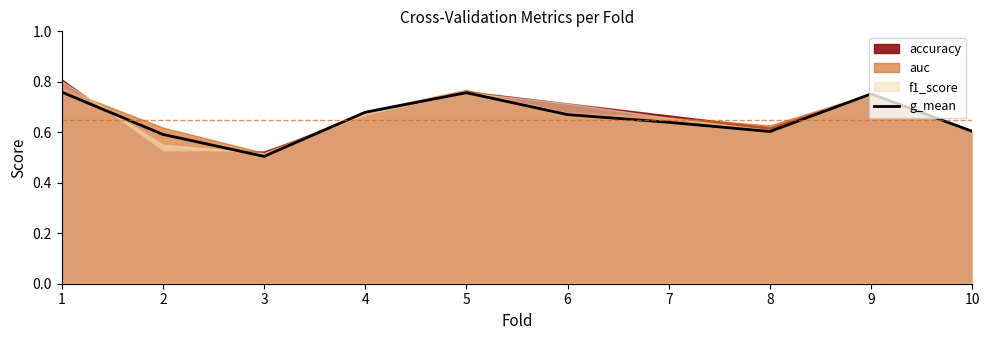

List the labels in order of value, smallest first.

3, 2, 8, 10, 7, 6, 4, 9, 5, 1